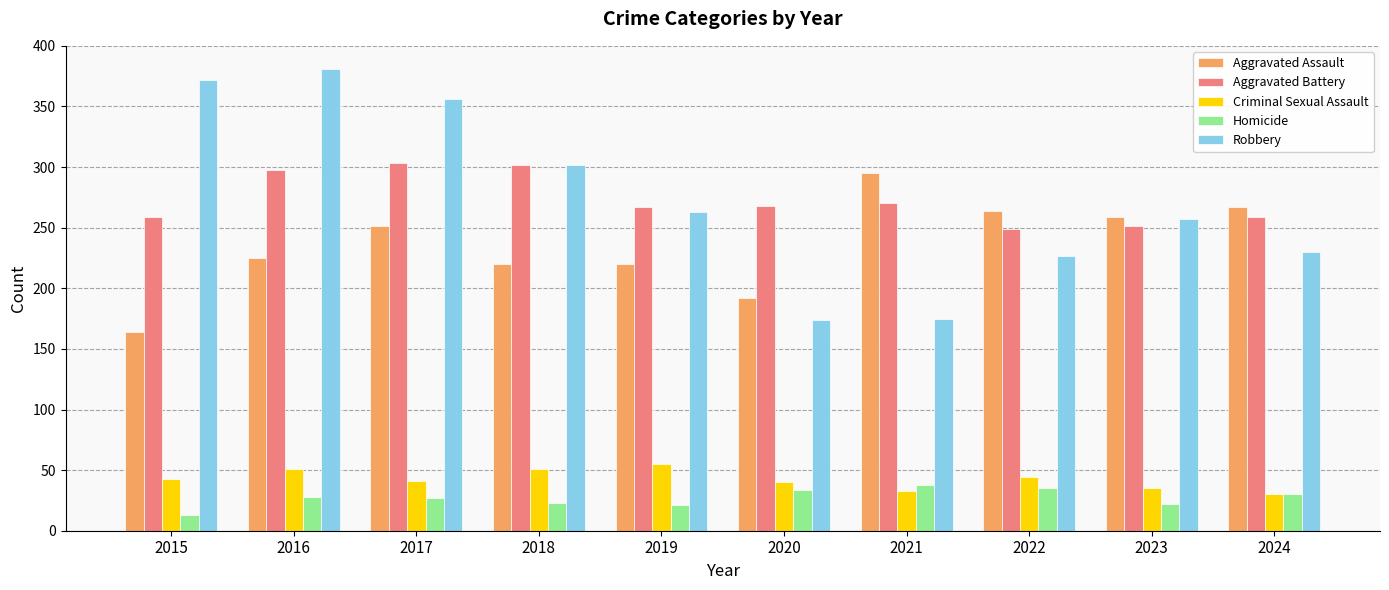

Which label corresponds to the smallest value in the chart?

2015